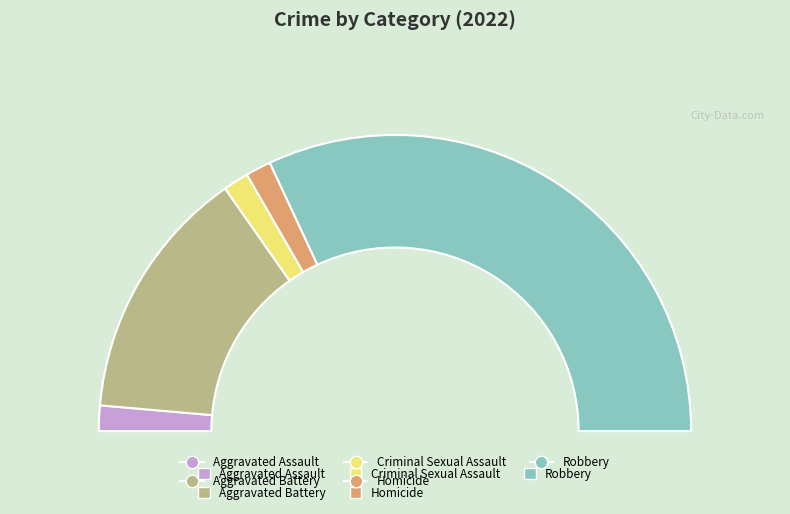

Rank the categories by value from highest to lowest.

Robbery, Aggravated Battery, Aggravated Assault, Criminal Sexual Assault, Homicide